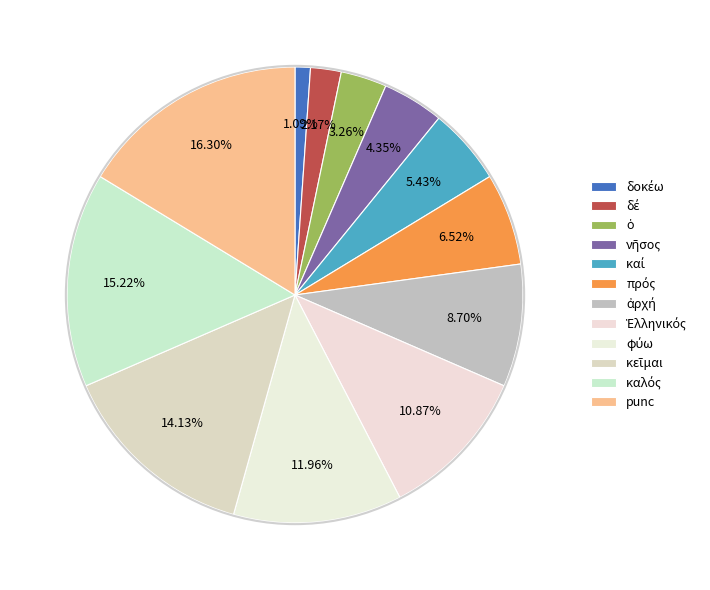

Which category has the smallest portion of the pie?

δοκέω